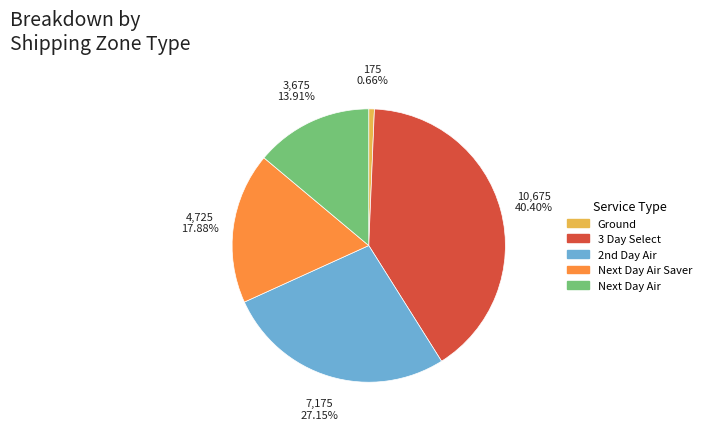

Is there any slice that represents more than half of the pie?

No